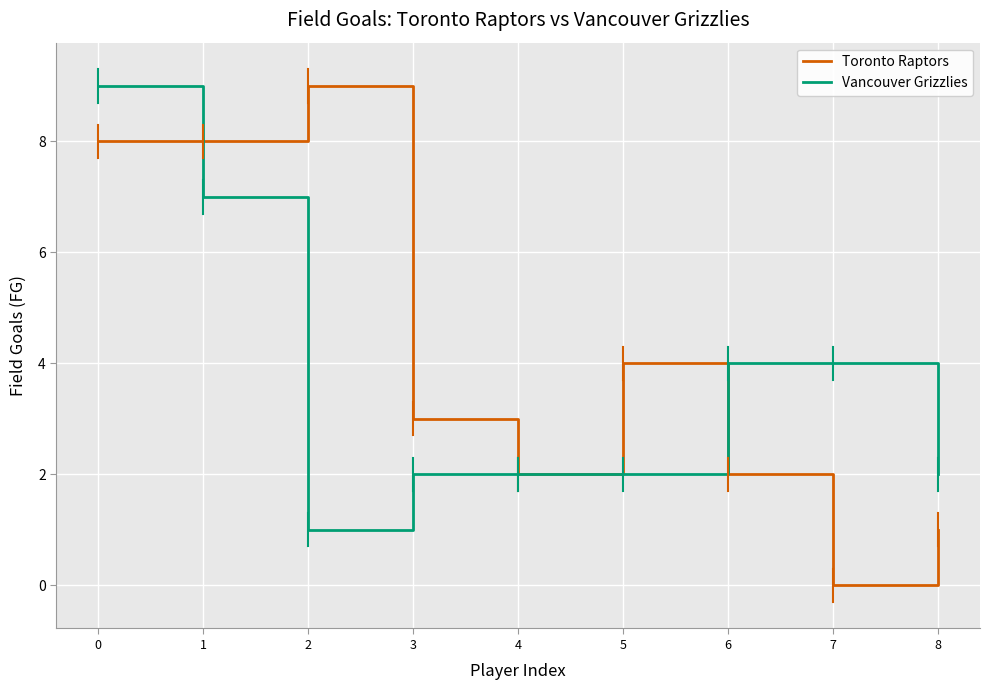

True or false: Vancouver Grizzlies has a value of 9 at 0.

True